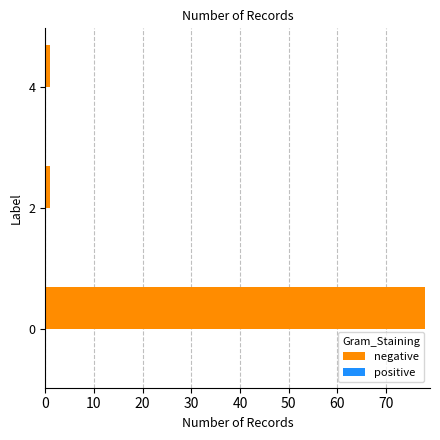

What is the greatest value displayed?

78